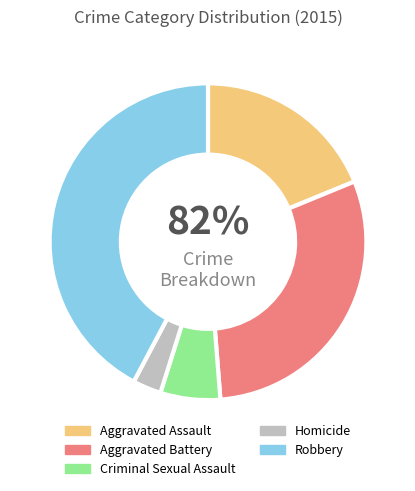

How much of the chart is everything except Aggravated Battery?

70.0%